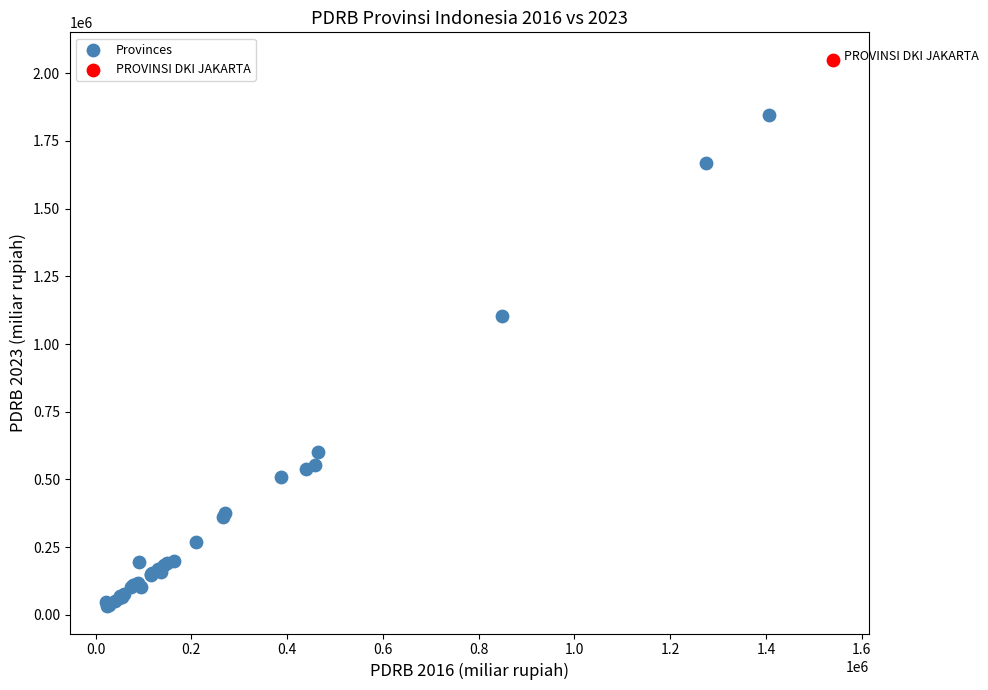

What are all the series names shown in the legend?

Provinces, PROVINSI DKI JAKARTA